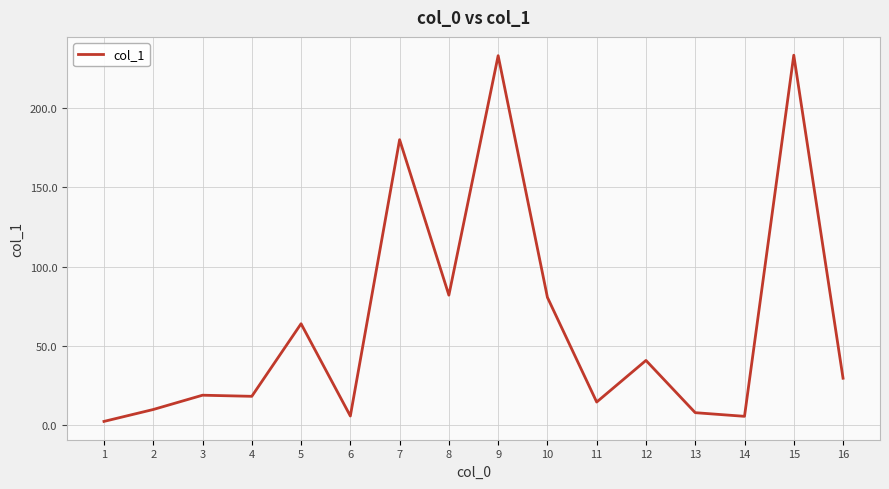

Which has a higher value, 15 or 5?

15